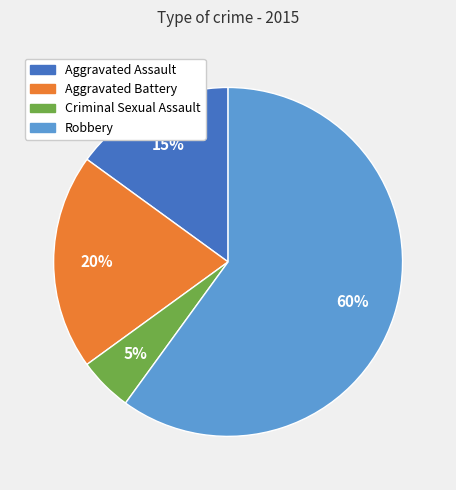

What percentage is the Criminal Sexual Assault slice, to the nearest percent?

5%